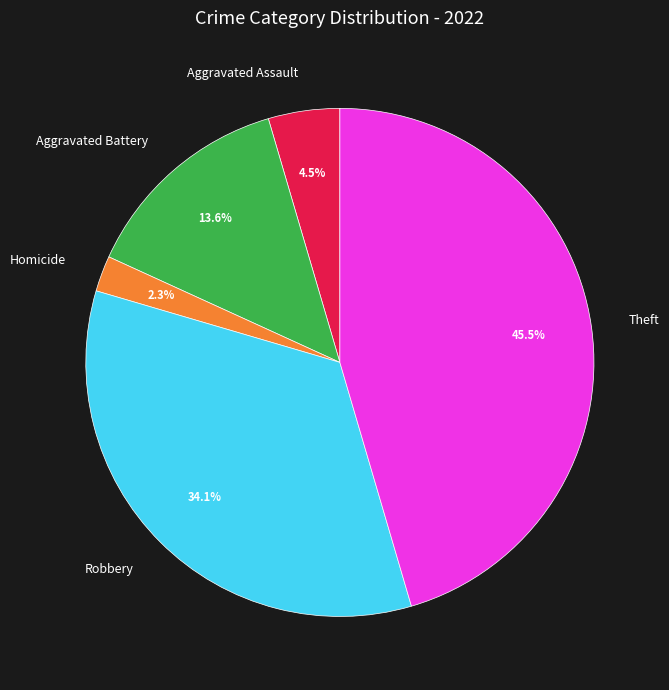

Does Aggravated Assault represent more than half of the total?

No